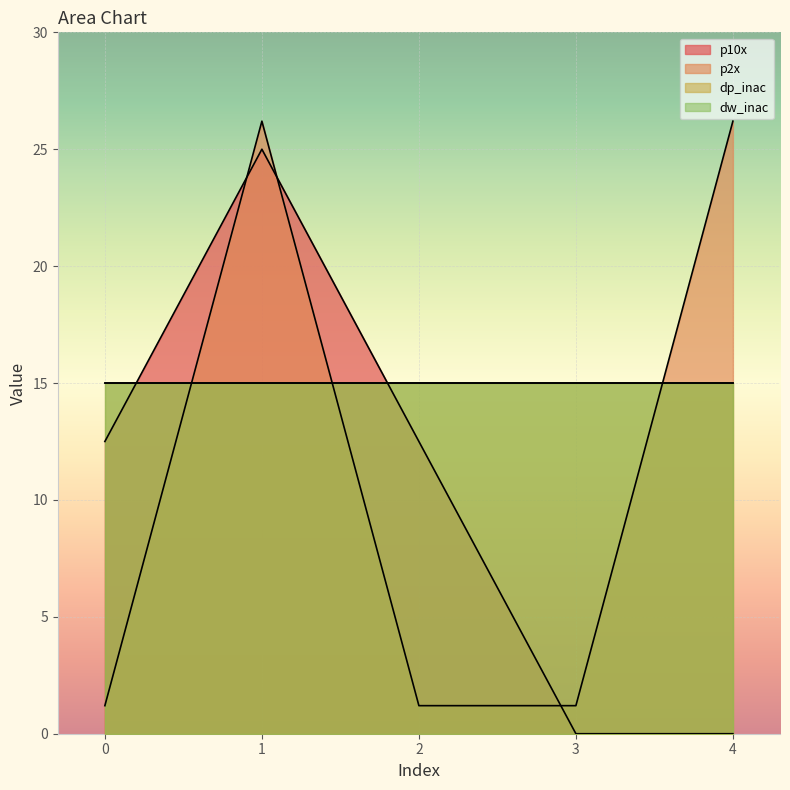

Which series changed the most between 3 and 4?

p2x